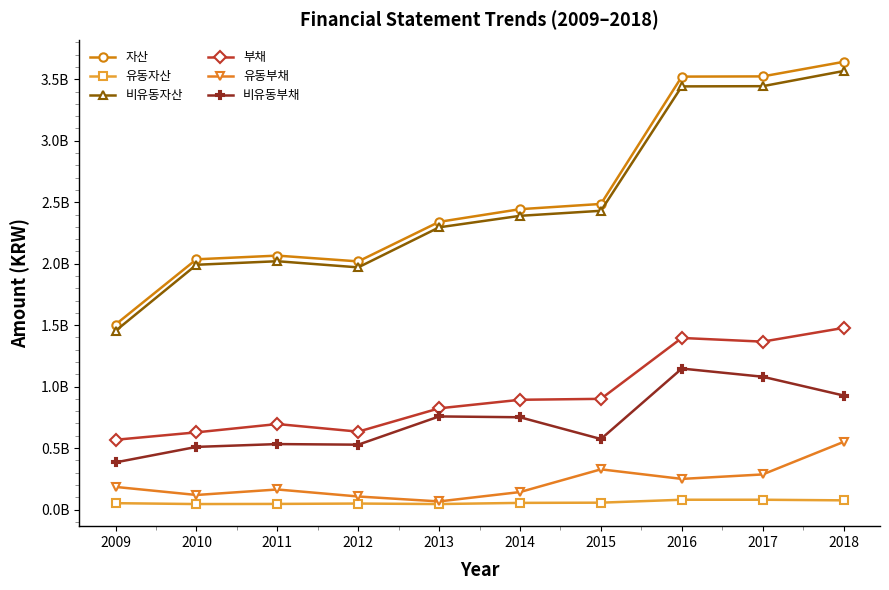

Which series has the largest range (max minus min)?

자산